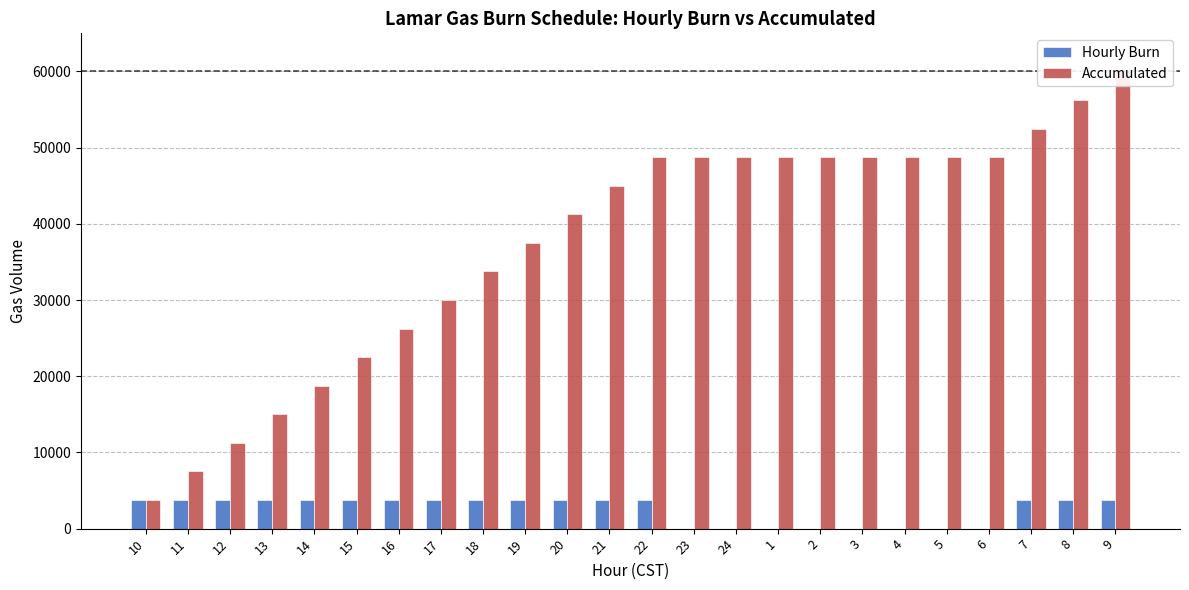

How many bars are there in each group?

2